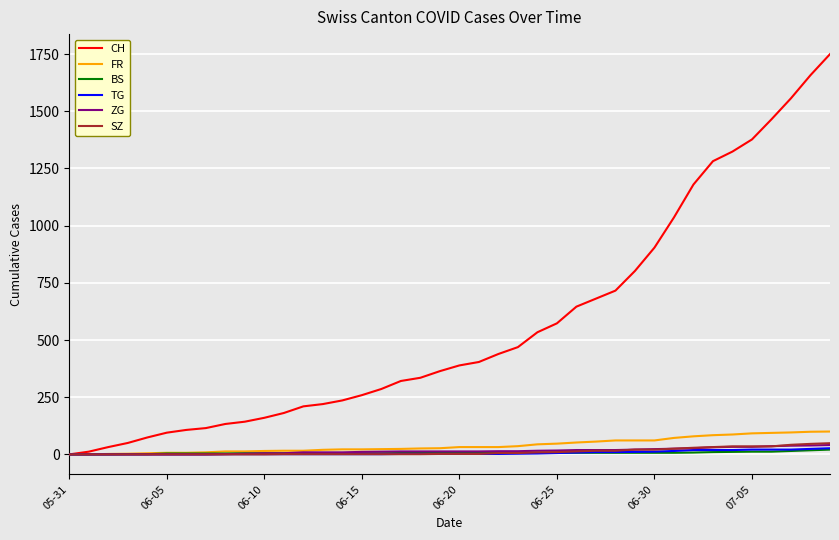

Which series has the largest range (max minus min)?

CH